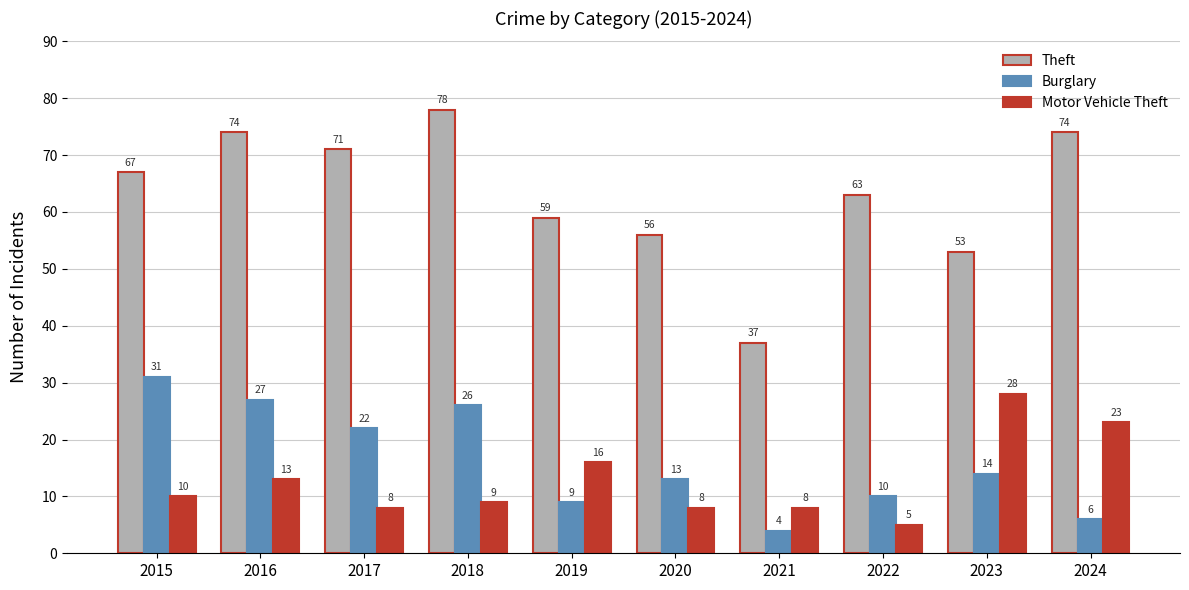

Rank the series at 2020 from lowest to highest value.

Motor Vehicle Theft, Burglary, Theft